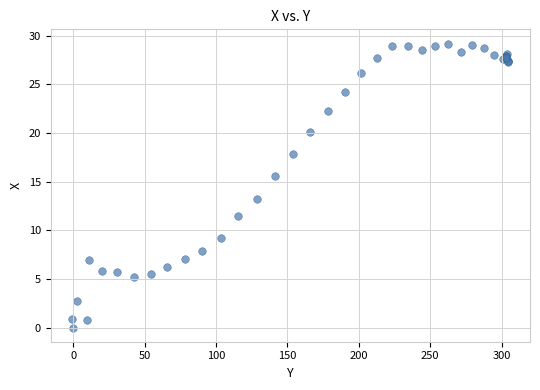

What Y value in the scatter plot is closest to 14?

13.2